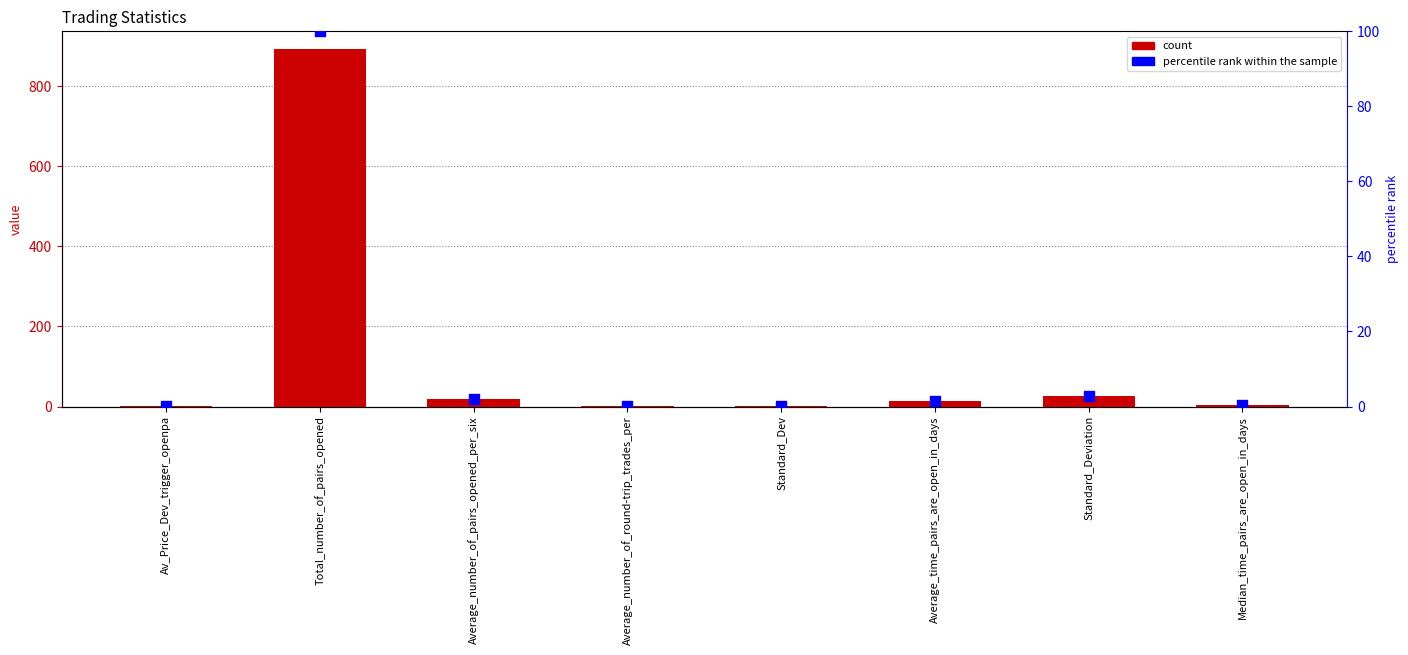

Which series contains the lowest Y value?

percentile rank within the sample